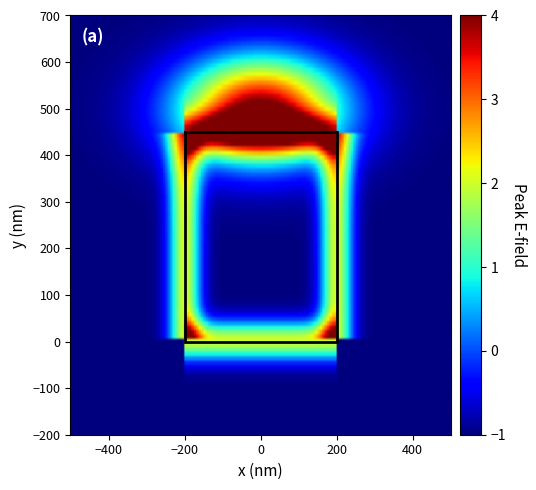

Count the number of categories in the chart.

20